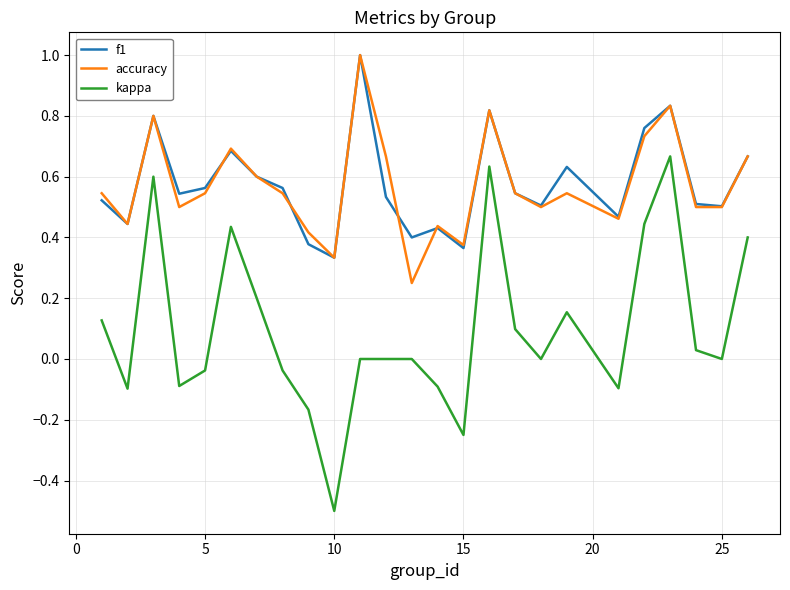

What is the maximum value shown in the chart?

1.0